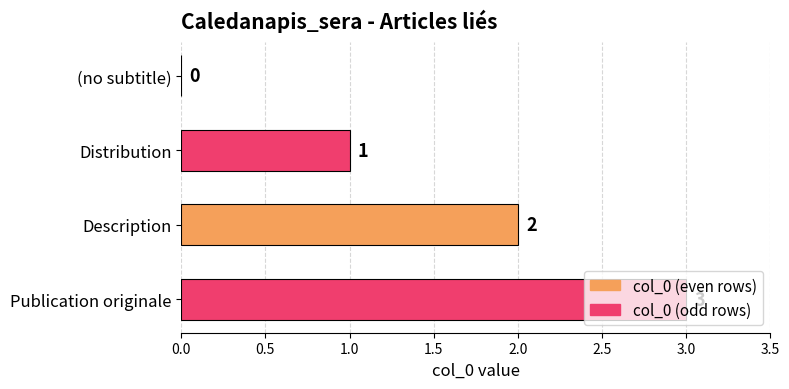

How many values are between 1 and 3?

3